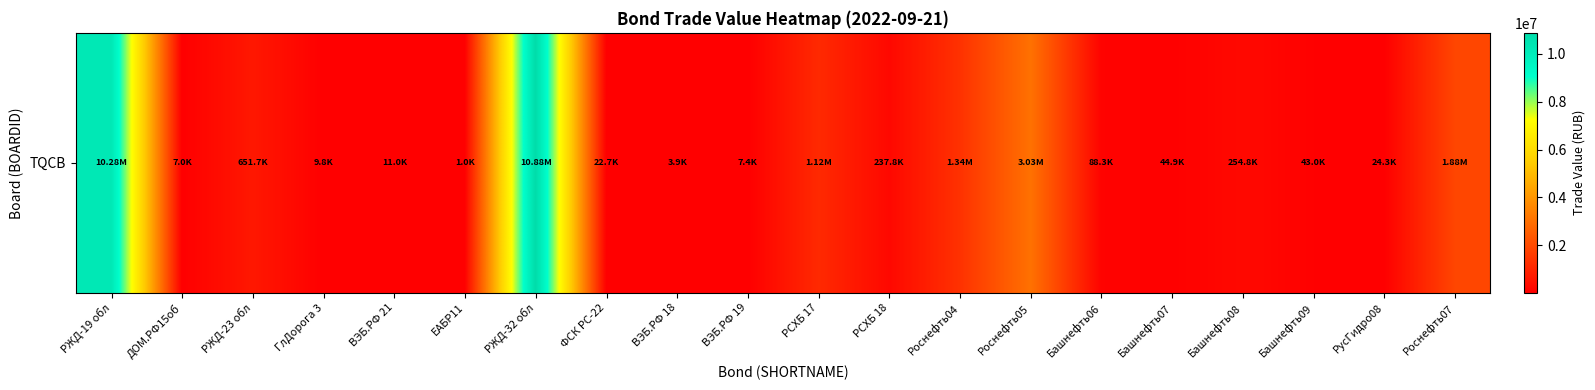

What is the sum of all values?

29951860.6